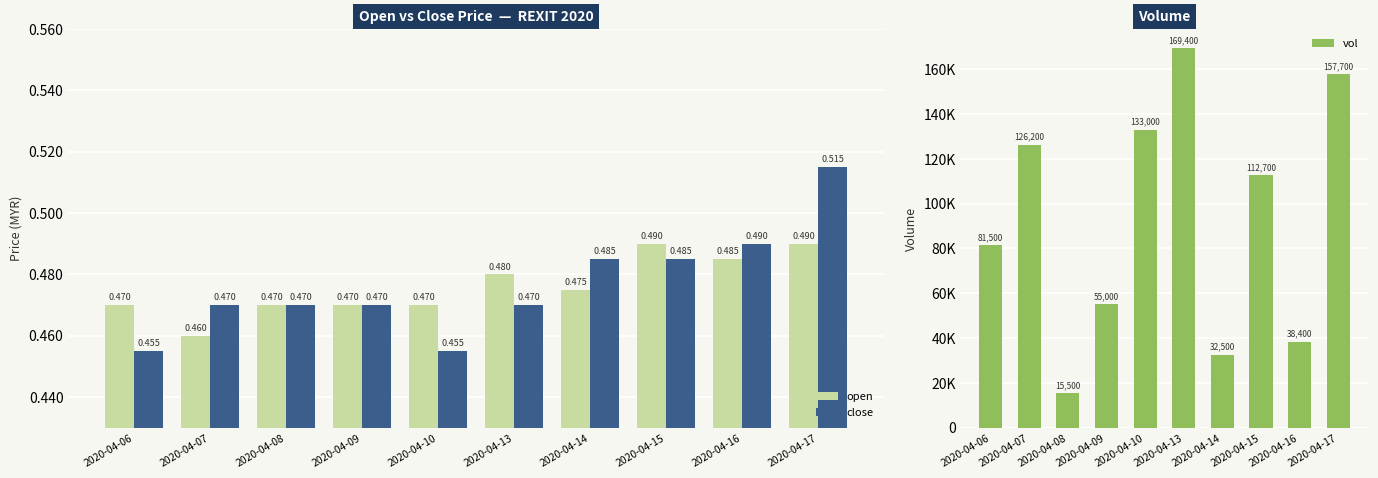

What is the spread (max minus min) of values at 2020-04-17?

157699.5